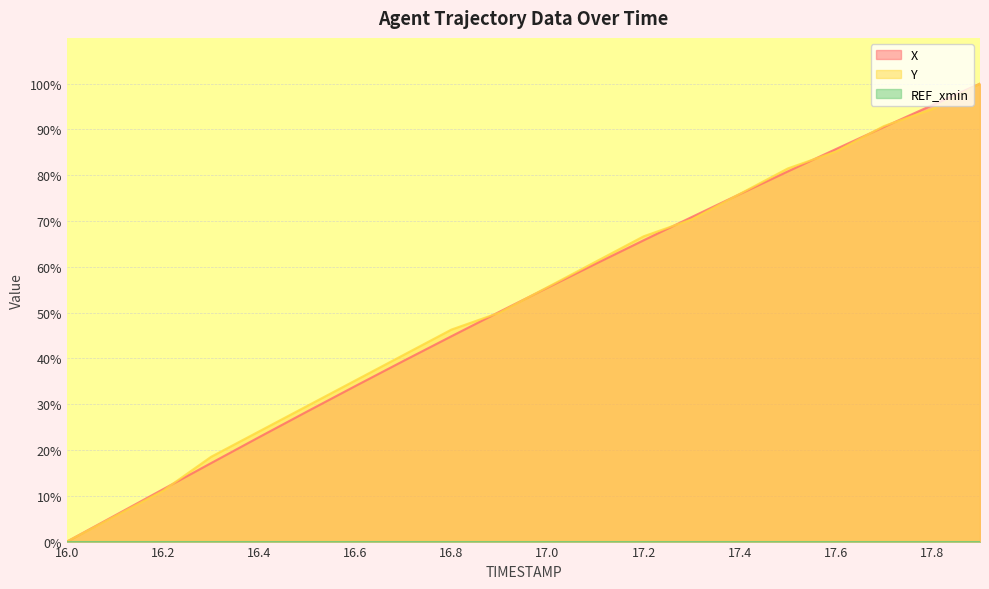

At which category does the chart reach its minimum across all series?

16.0